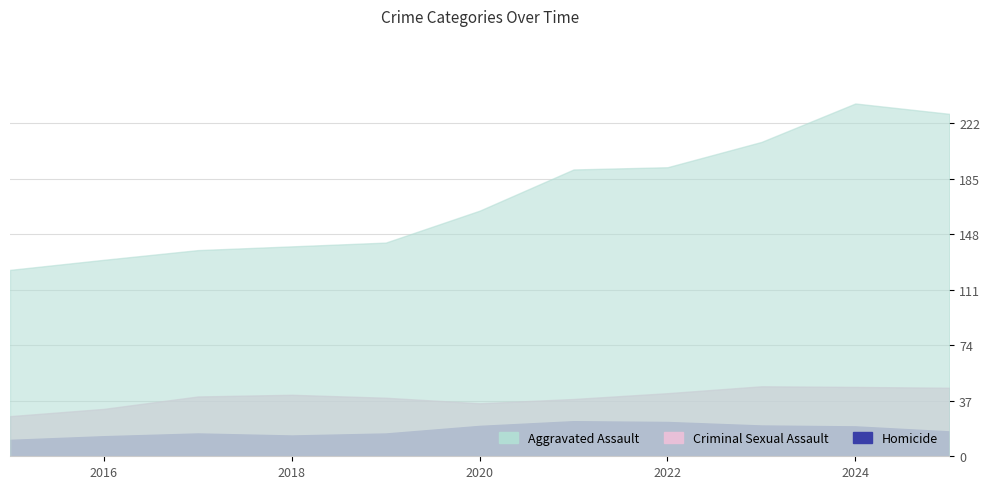

How many categories are shown in the chart?

11